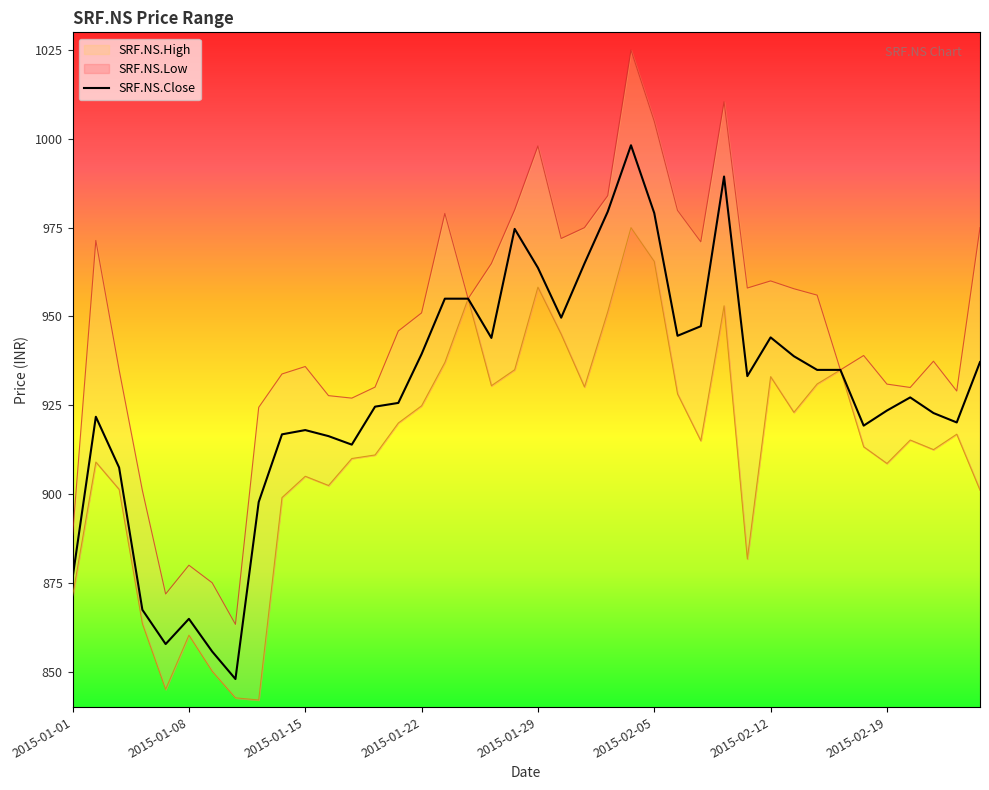

True or false: SRF.NS.High and SRF.NS.Low intersect in this chart.

False